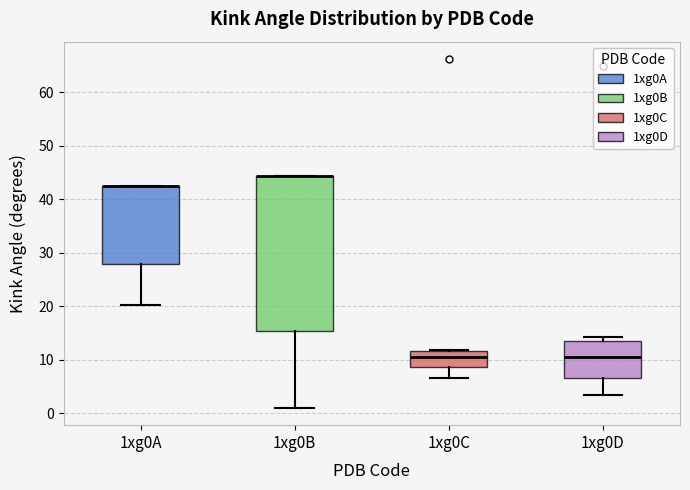

Comparing the boxes themselves (not the whiskers), which one is the tallest?

1xg0B